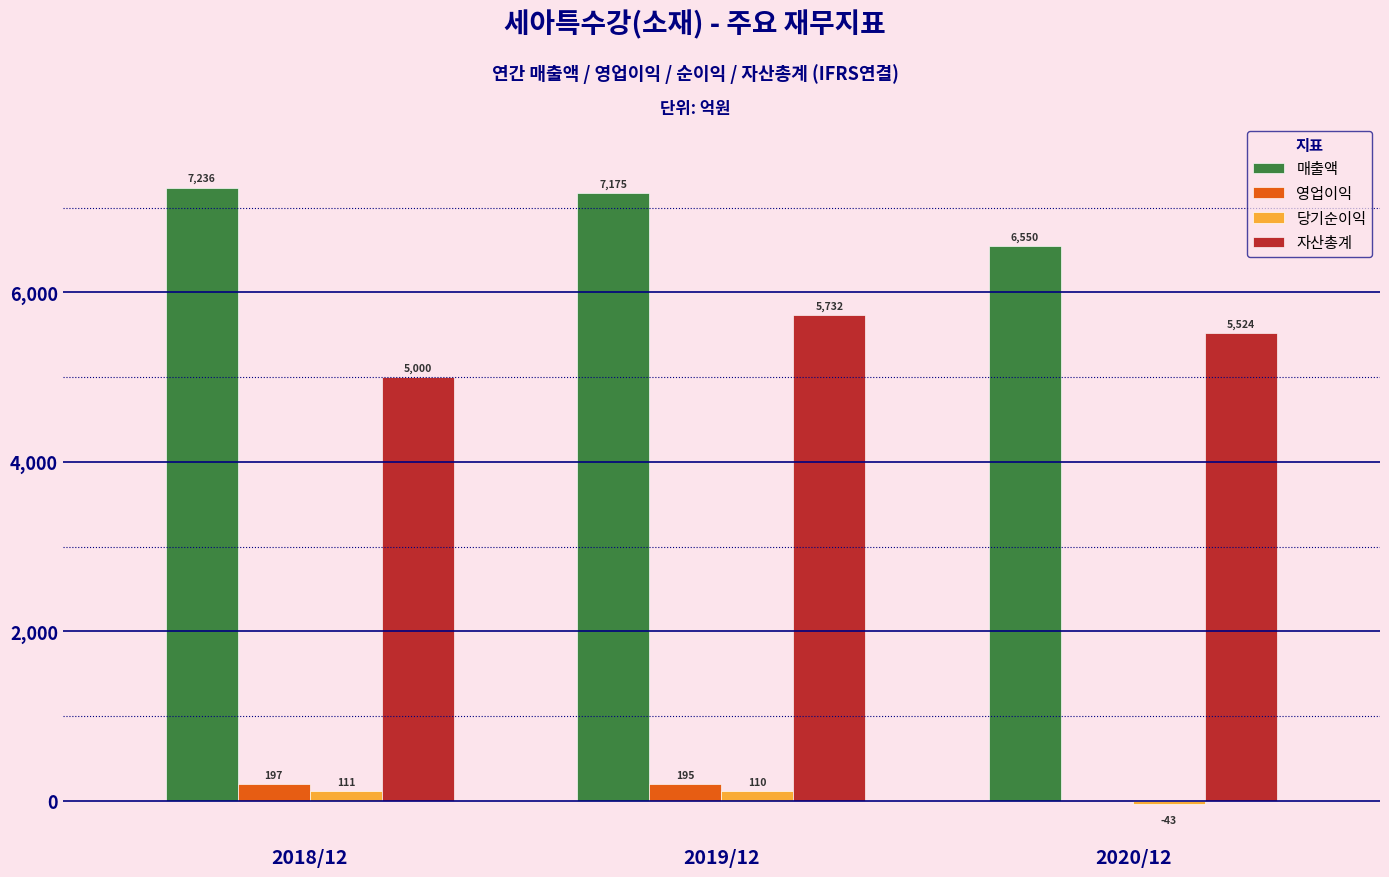

Reading left to right, transcribe all the data shown in this chart.

매출액: 2018/12=7236	2019/12=7175	2020/12=6550
영업이익: 2018/12=197	2019/12=195	2020/12=9
당기순이익: 2018/12=111	2019/12=110	2020/12=-43
자산총계: 2018/12=5000	2019/12=5732	2020/12=5524